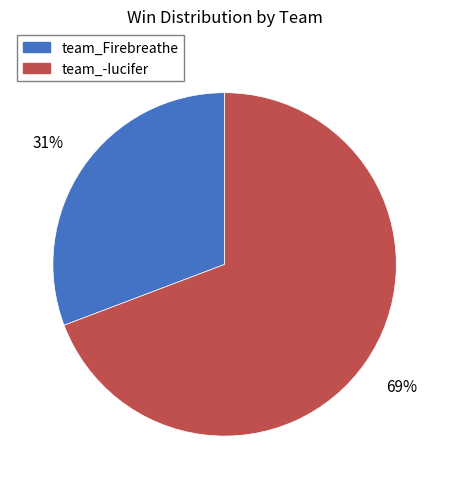

Is the sum of team_Firebreathe and team_-Iucifer greater than half?

Yes